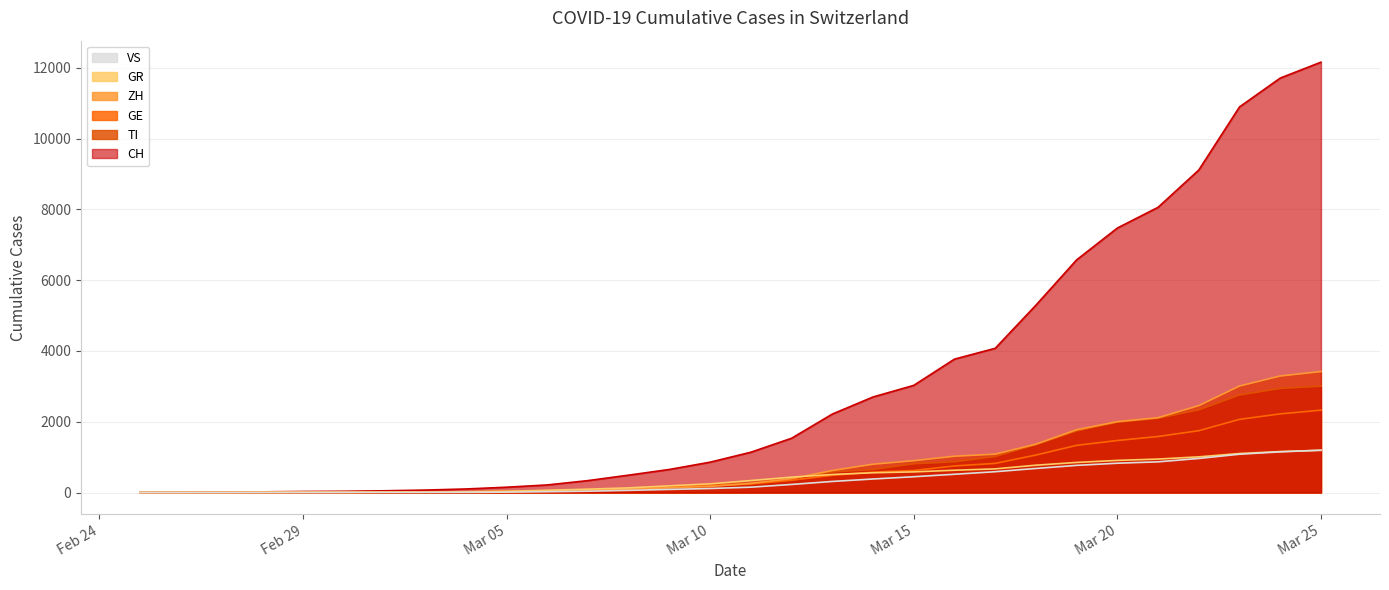

What is the difference between the second highest and second lowest values in the GE series?

2221